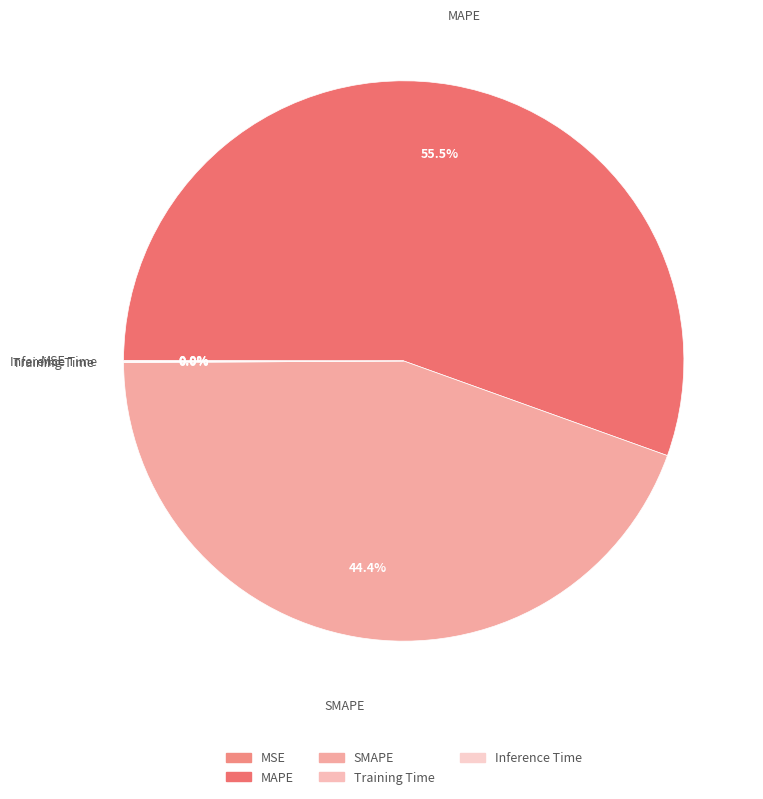

Does MAPE account for over 50% of the chart?

Yes